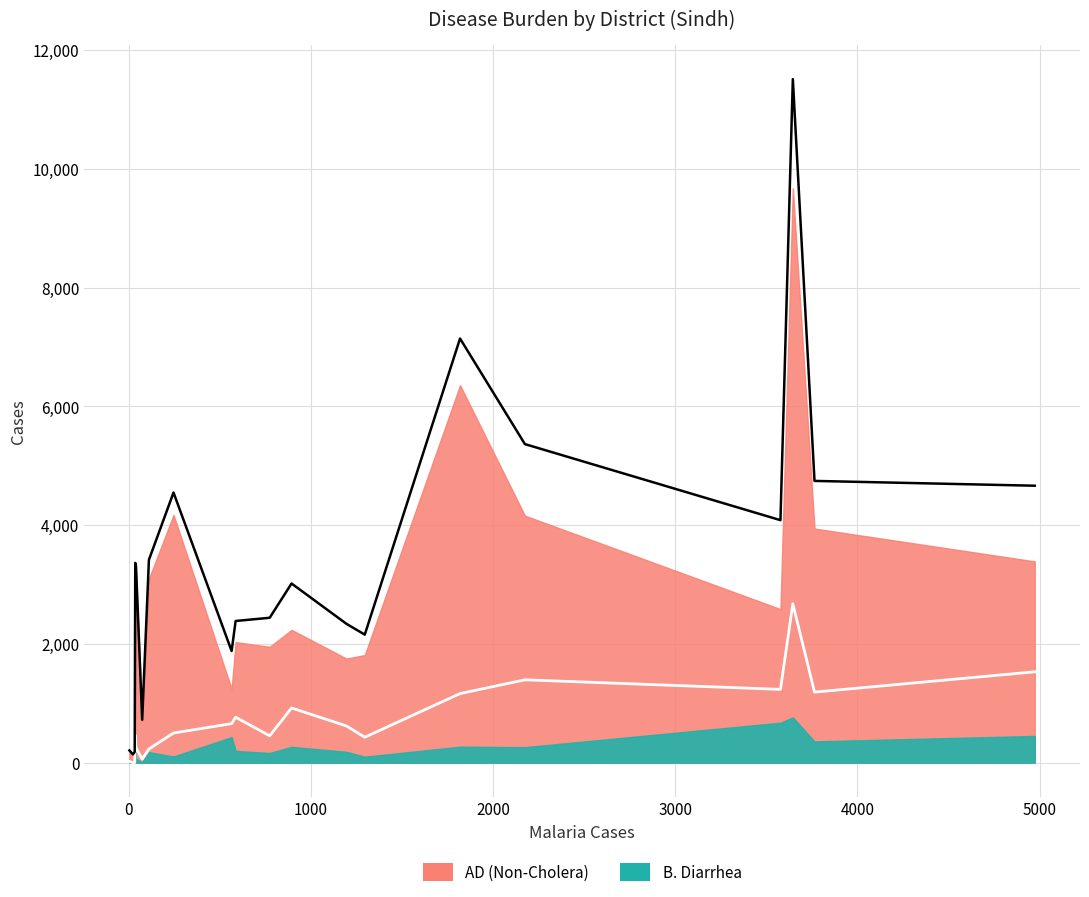

How many categories are shown in the chart?

20